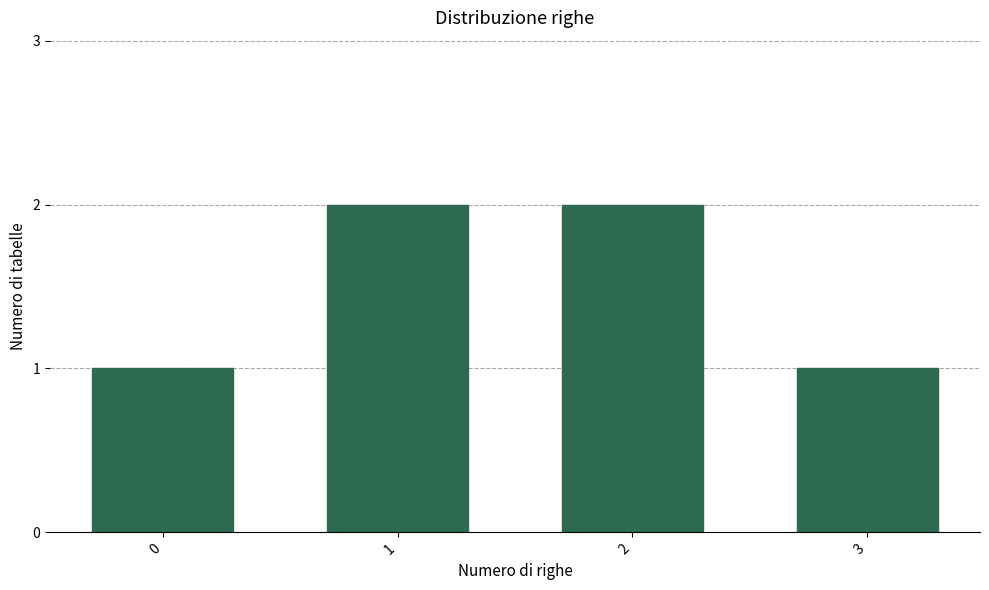

How many distinct data groups are displayed?

1